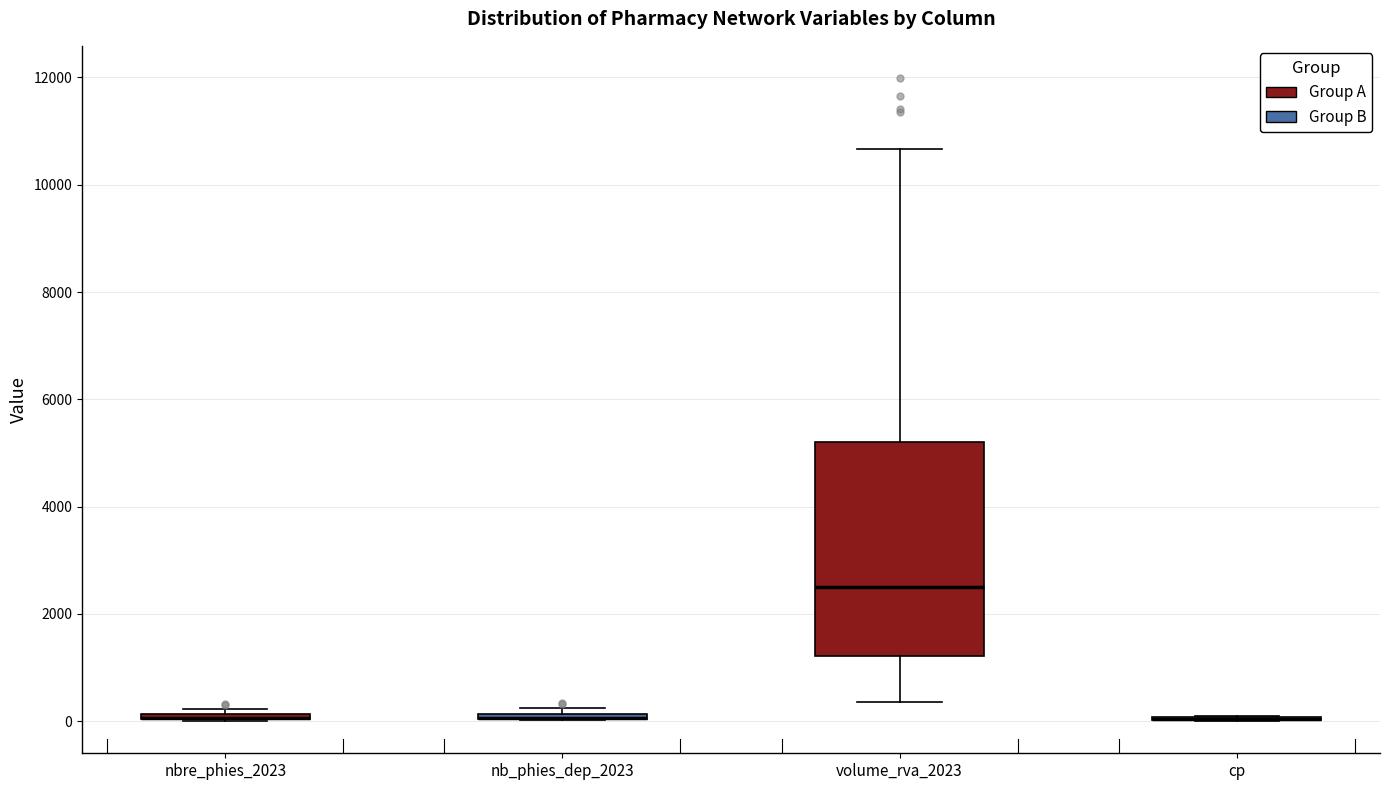

Comparing the boxes themselves (not the whiskers), which one is the tallest?

volume_rva_2023